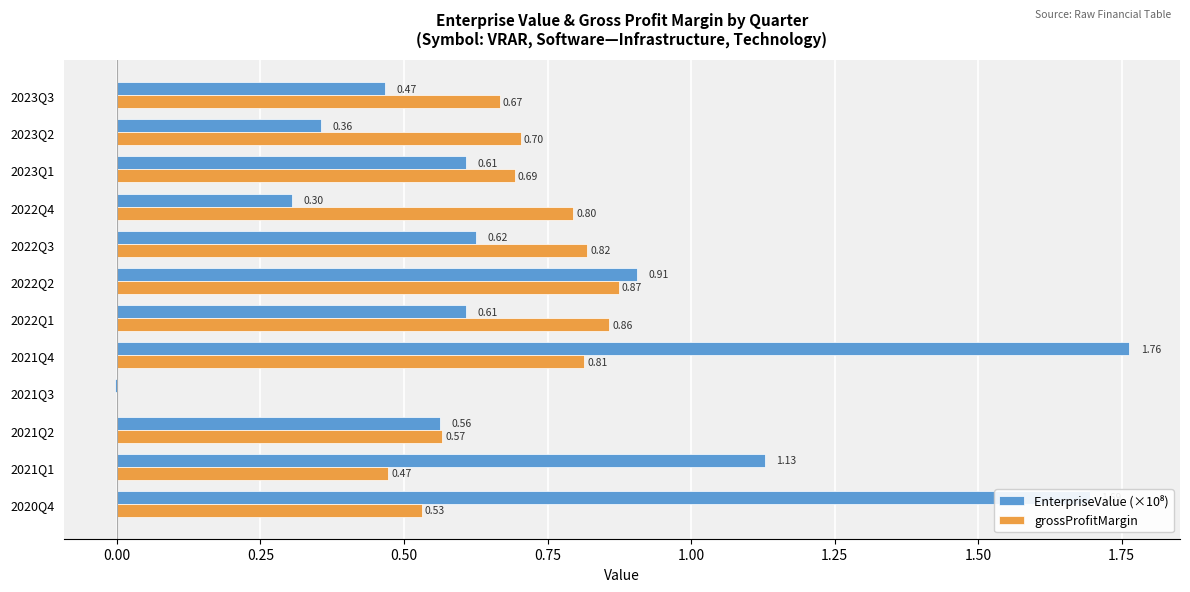

What is the sum of all grossProfitMargin values?

7.8